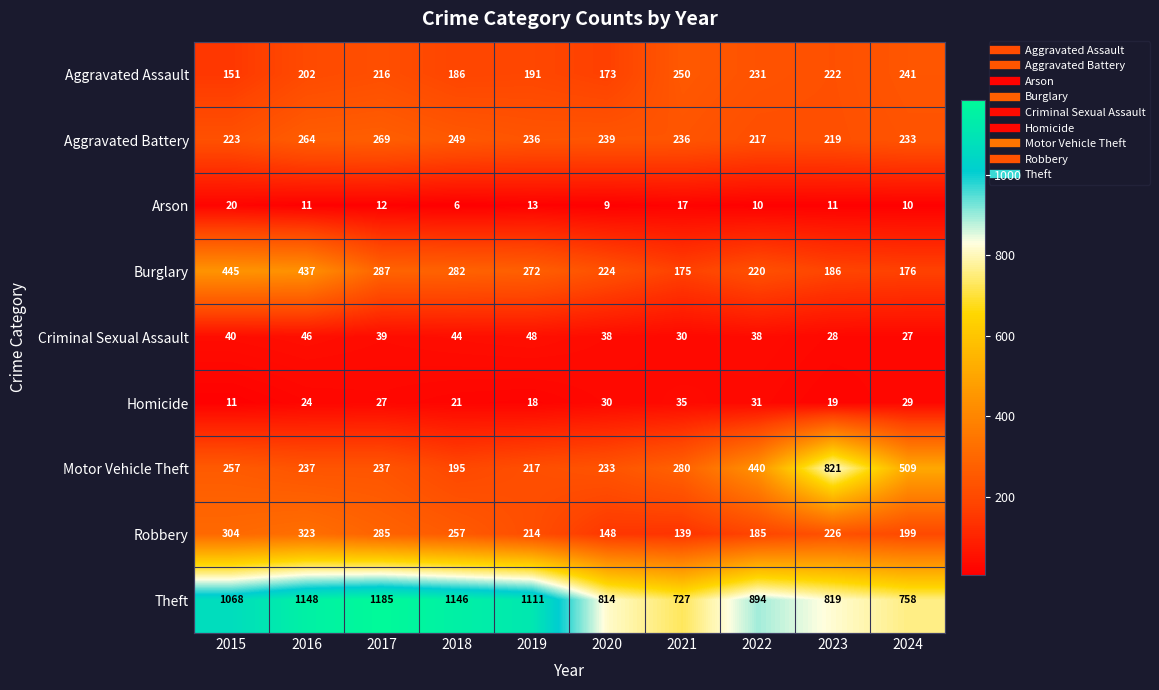

True or false: Criminal Sexual Assault has a value of 46 at 2016.

True